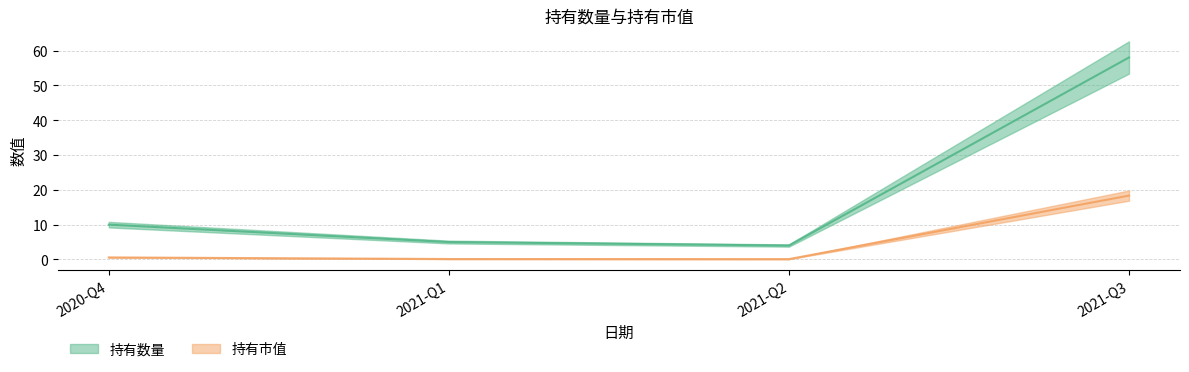

True or false: 持有市值 and 持有数量 cross at least once.

False